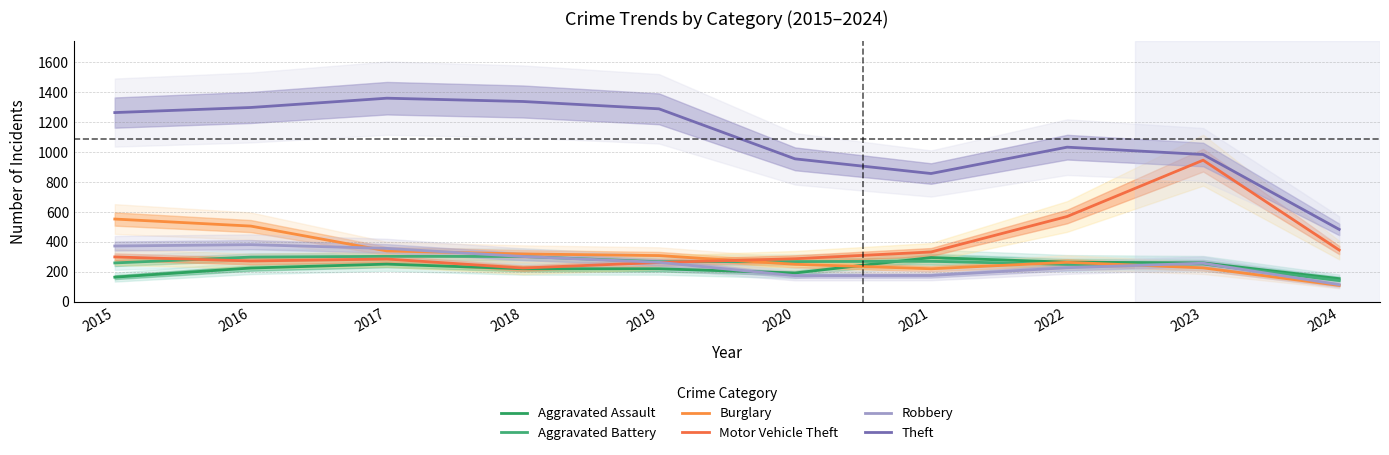

True or false: Theft and Aggravated Assault cross at least once.

False